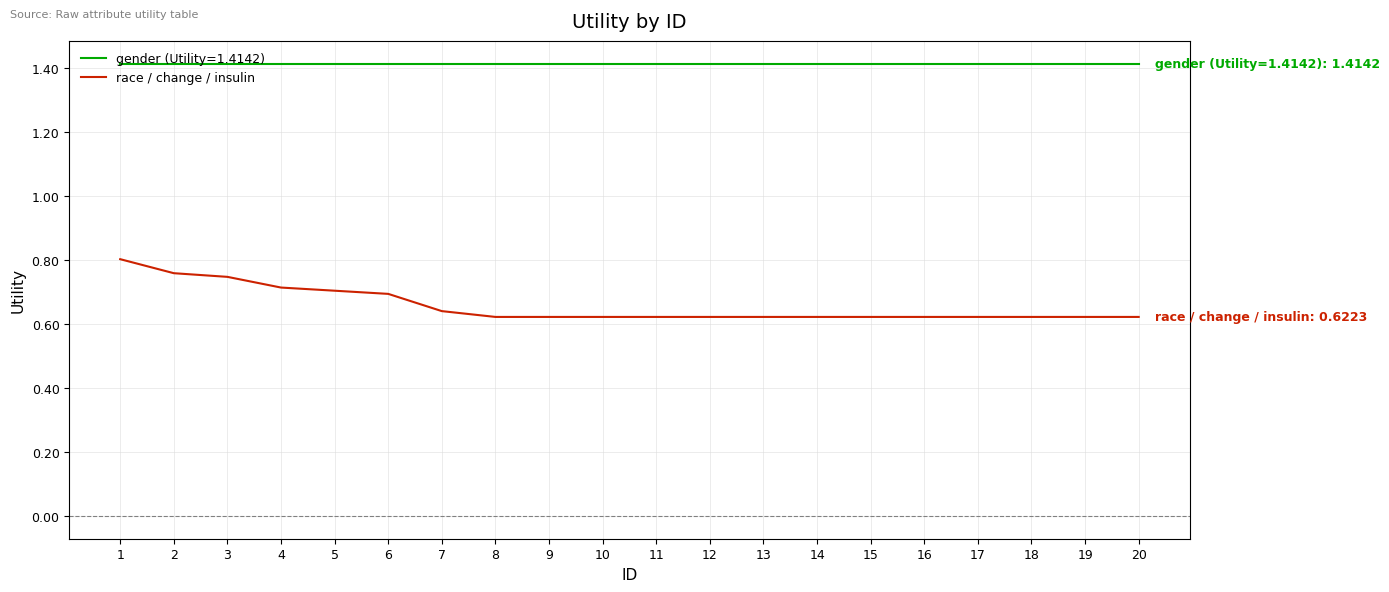

Which series has the largest range (max minus min)?

race / change / insulin